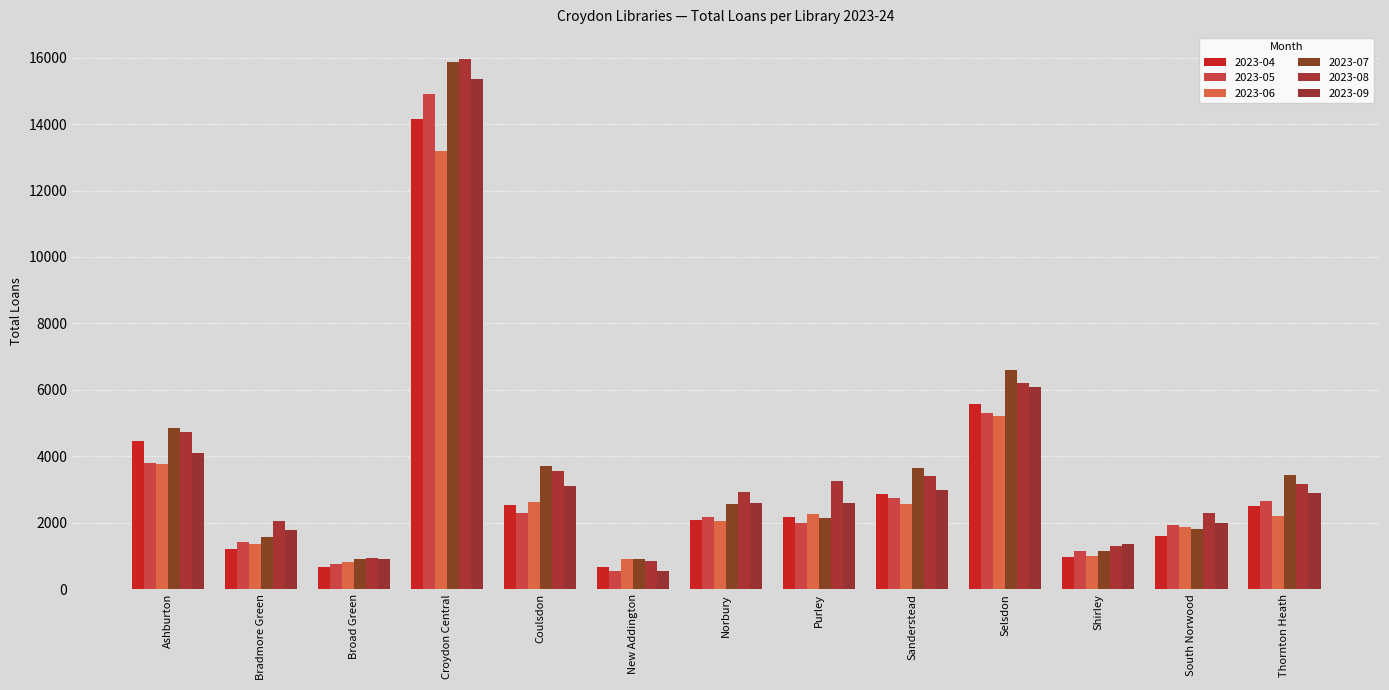

Reading left to right, transcribe all the data shown in this chart.

2023-04: Ashburton=4460	Bradmore Green=1212	Broad Green=685	Croydon Central=14165	Coulsdon=2531	New Addington=656	Norbury=2086	Purley=2173	Sanderstead=2863	Selsdon=5562	Shirley=980	South Norwood=1606	Thornton Heath=2502
2023-05: Ashburton=3788	Bradmore Green=1410	Broad Green=755	Croydon Central=14916	Coulsdon=2303	New Addington=543	Norbury=2183	Purley=2003	Sanderstead=2739	Selsdon=5292	Shirley=1164	South Norwood=1946	Thornton Heath=2659
2023-06: Ashburton=3763	Bradmore Green=1371	Broad Green=834	Croydon Central=13203	Coulsdon=2635	New Addington=916	Norbury=2040	Purley=2253	Sanderstead=2579	Selsdon=5201	Shirley=1003	South Norwood=1883	Thornton Heath=2214
2023-07: Ashburton=4844	Bradmore Green=1583	Broad Green=909	Croydon Central=15860	Coulsdon=3695	New Addington=924	Norbury=2568	Purley=2159	Sanderstead=3652	Selsdon=6612	Shirley=1142	South Norwood=1828	Thornton Heath=3451
2023-08: Ashburton=4728	Bradmore Green=2065	Broad Green=949	Croydon Central=15968	Coulsdon=3572	New Addington=853	Norbury=2916	Purley=3251	Sanderstead=3395	Selsdon=6198	Shirley=1305	South Norwood=2287	Thornton Heath=3159
2023-09: Ashburton=4107	Bradmore Green=1771	Broad Green=922	Croydon Central=15343	Coulsdon=3102	New Addington=539	Norbury=2585	Purley=2586	Sanderstead=2992	Selsdon=6096	Shirley=1361	South Norwood=1982	Thornton Heath=2909